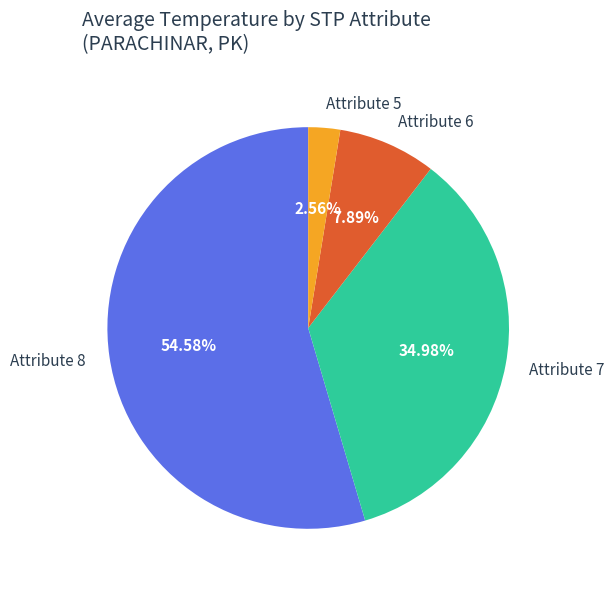

What is the majority slice?

Attribute 8